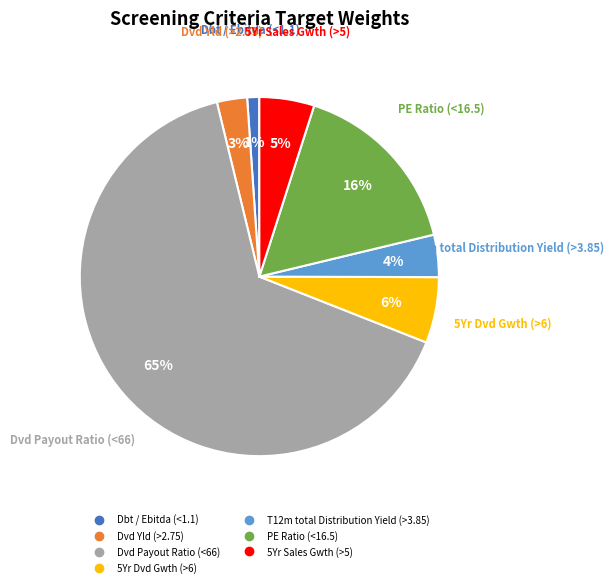

True or false: Dbt / Ebitda (<1.1) accounts for 1% of the total.

True